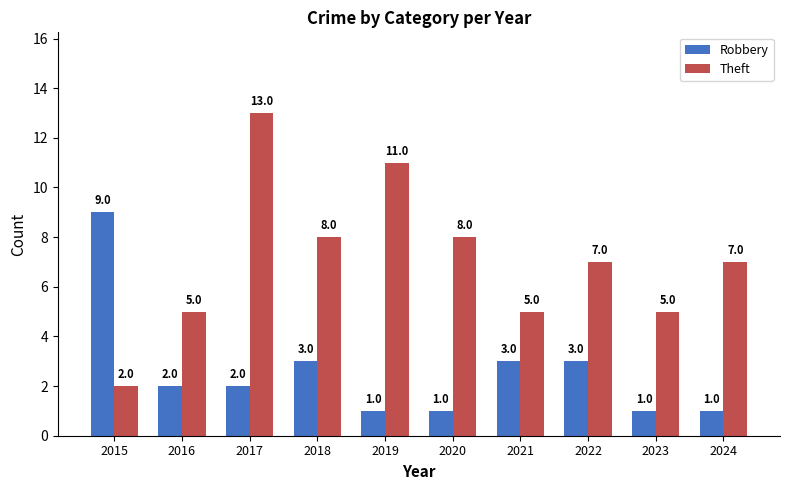

How many groups of bars are there?

10